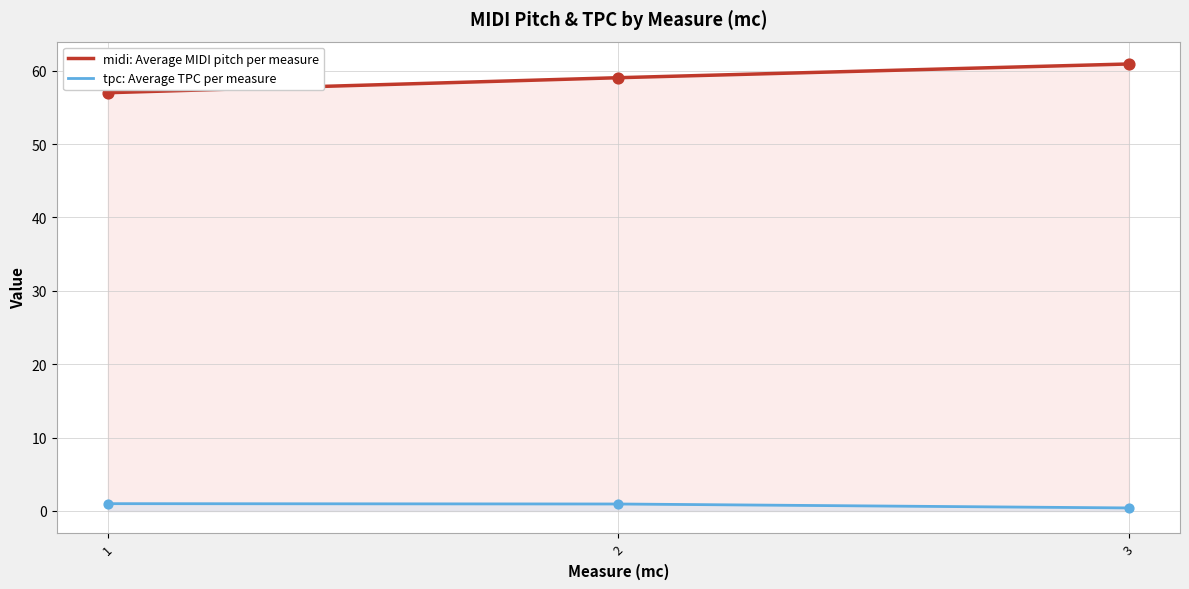

Which series has the largest Y range (max minus min)?

midi: Average MIDI pitch per measure